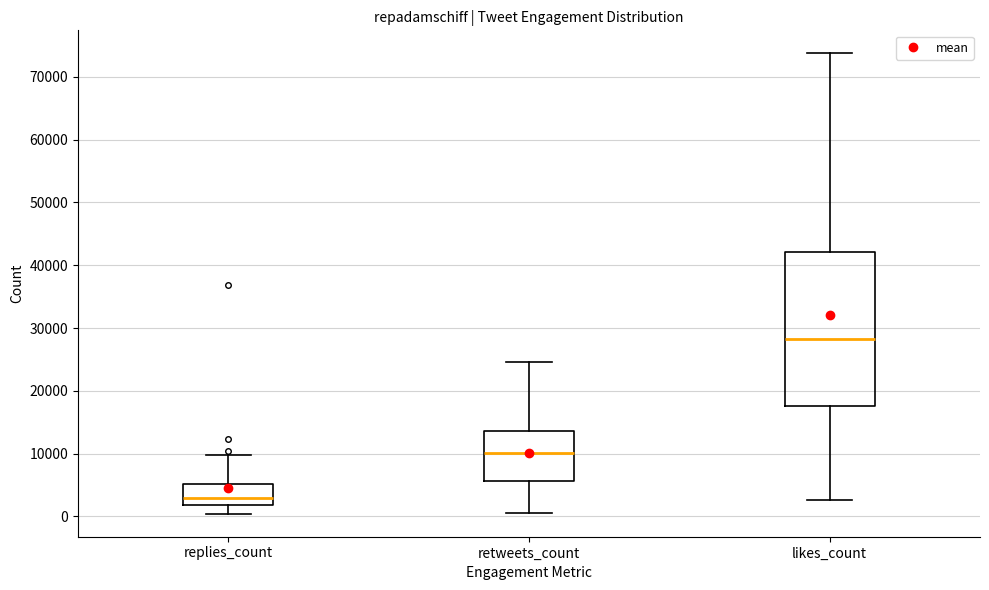

Where does the upper whisker of the box for retweets_count end on the y-axis? The values are not printed on the chart, so give them approximately, as read against the axis.

25000